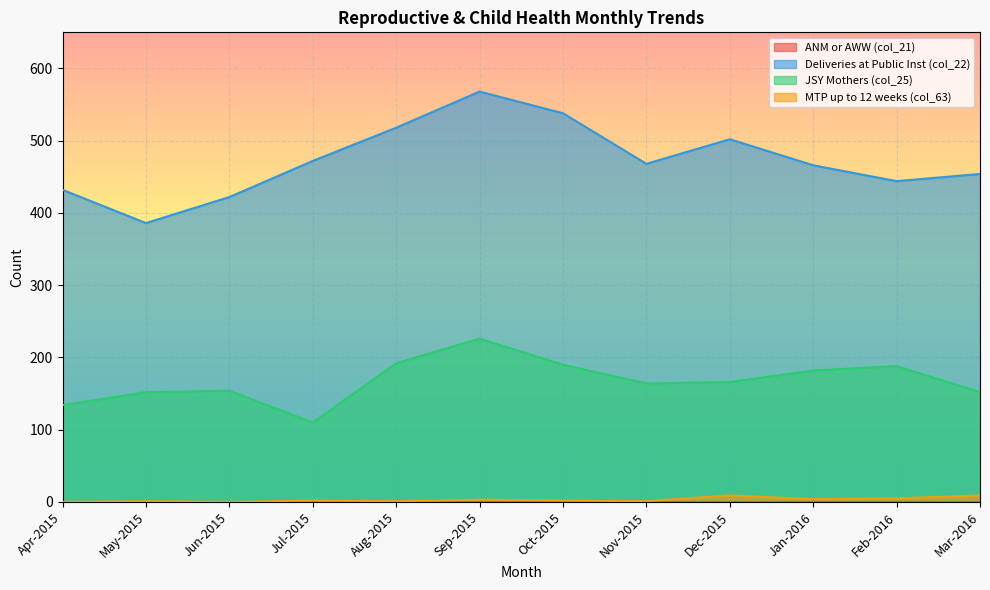

What is the spread (max minus min) of values at Nov-2015?

468